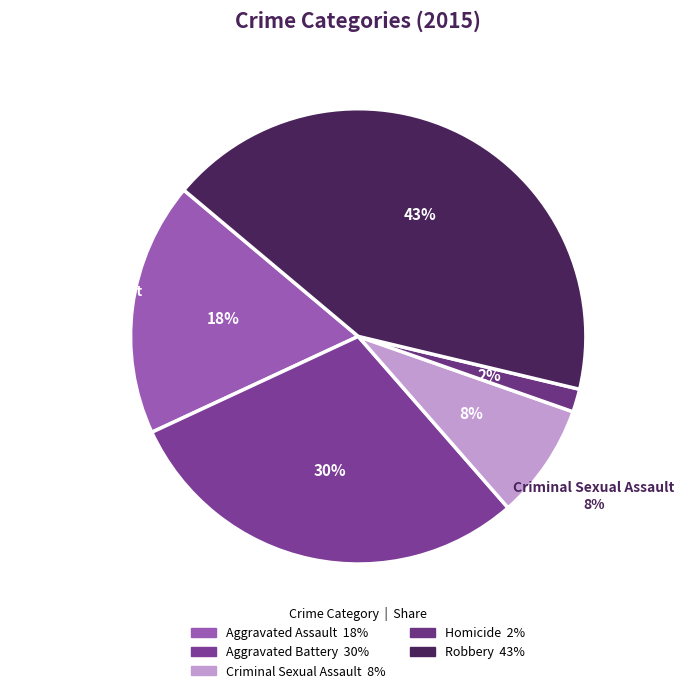

Rank the categories by value from highest to lowest.

Robbery, Aggravated Battery, Aggravated Assault, Criminal Sexual Assault, Homicide